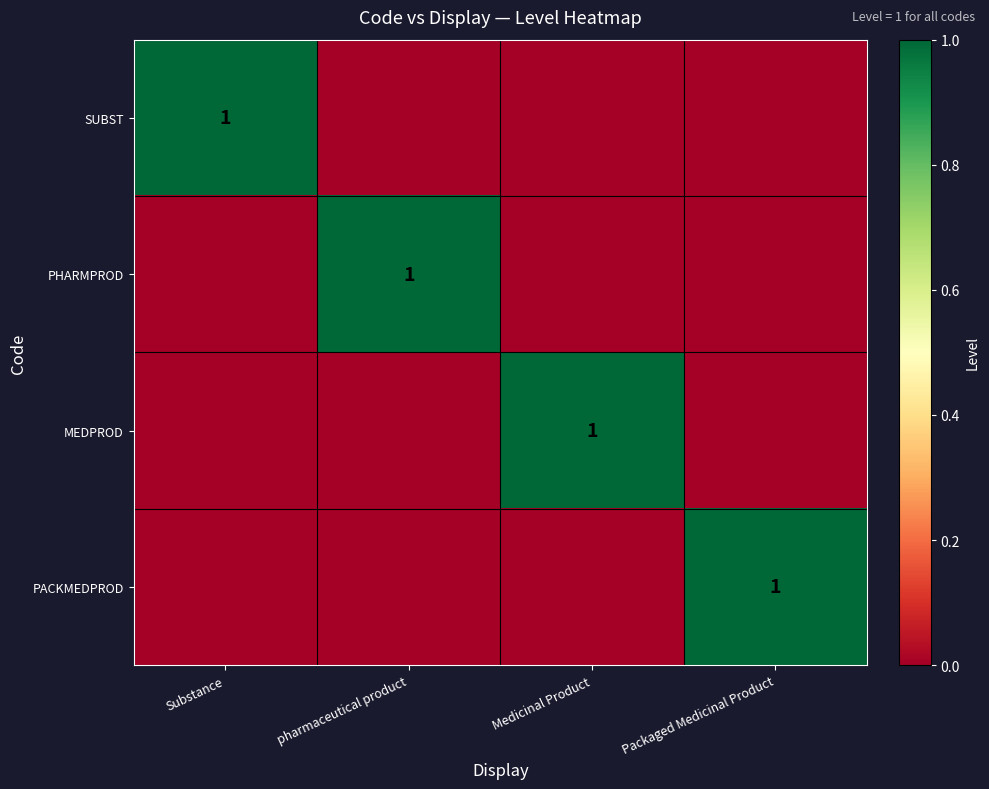

The value of PHARMPROD at pharmaceutical product is 0. True or false?

False